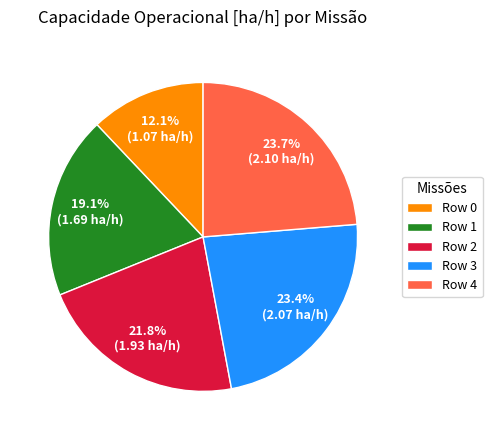

Which has a higher value, Row 4 or Row 0?

Row 4